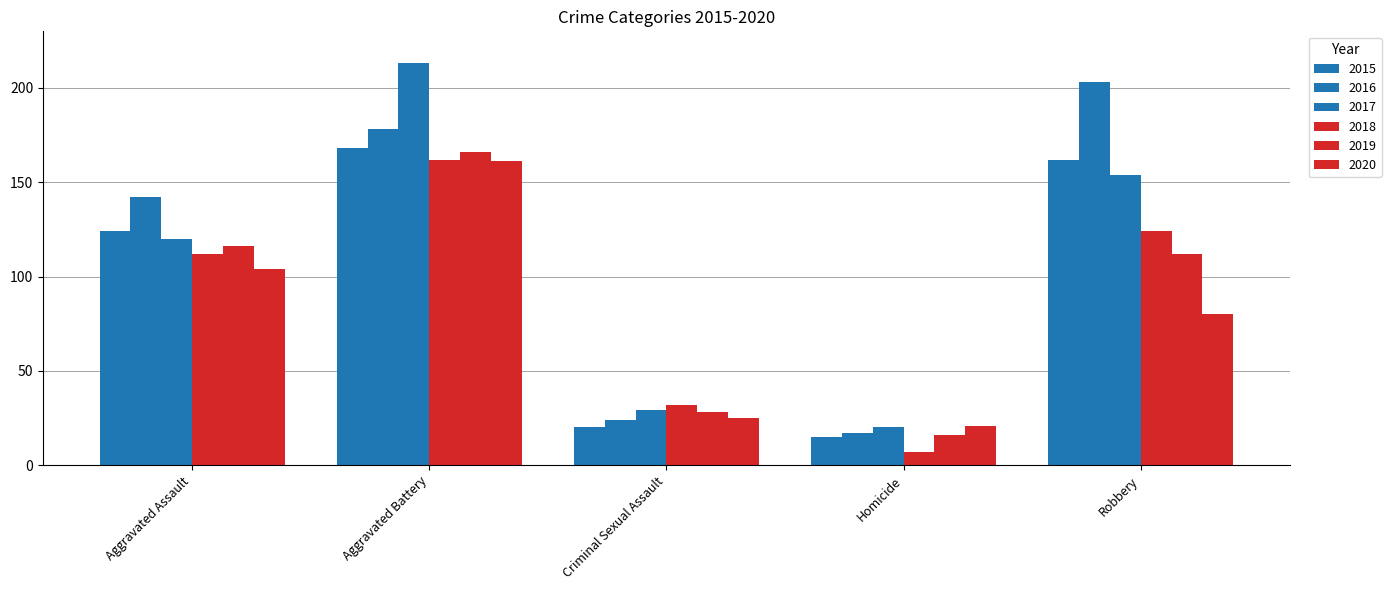

How many distinct data groups are displayed?

6